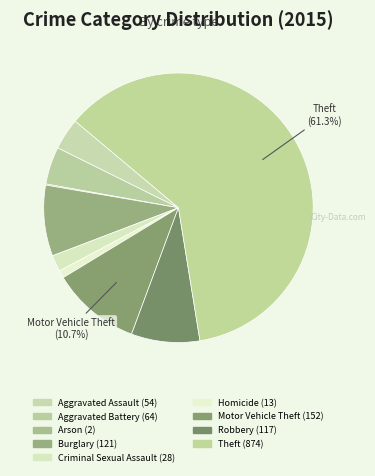

Rank the categories by value from highest to lowest.

Theft, Motor Vehicle Theft, Burglary, Robbery, Aggravated Battery, Aggravated Assault, Criminal Sexual Assault, Homicide, Arson